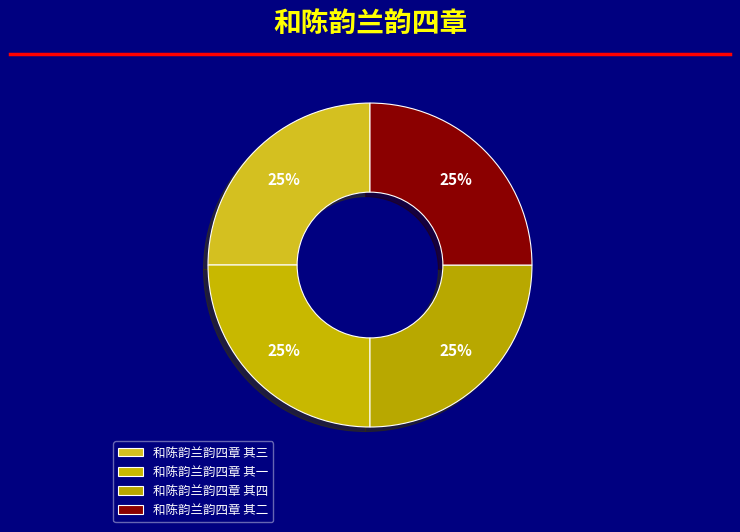

How many segments does this pie chart have?

4